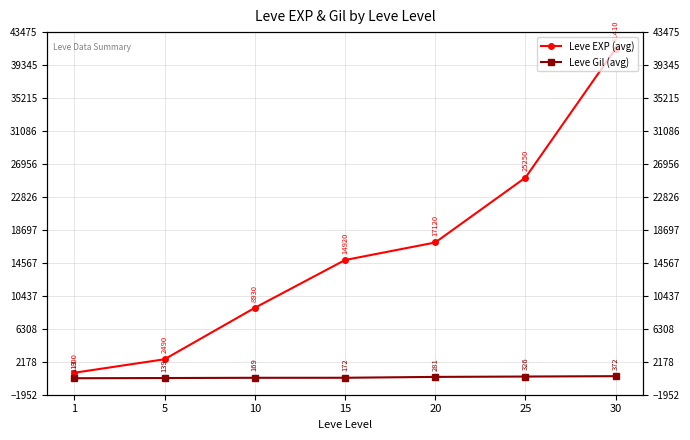

Reading right to left, list all the values displayed in this chart.

Leve EXP (avg): 30=41410	25=25250	20=17120	15=14920	10=8930	5=2490	1=800
Leve Gil (avg): 30=372	25=326	20=281	15=172	10=169	5=139	1=113